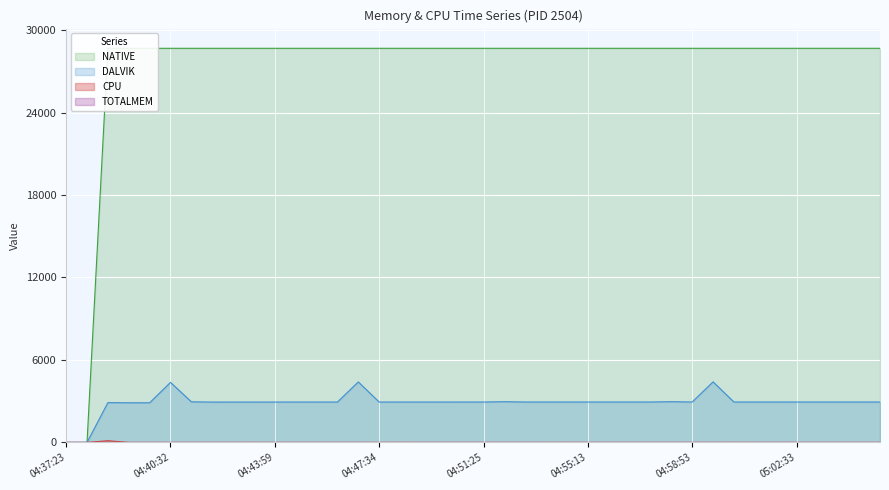

List the labels in order of DALVIK value, largest first.

04:59:37, 04:46:51, 04:40:32, 04:58:08, 04:52:10, 04:41:10, 04:52:57, 04:53:42, 04:54:28, 04:55:13, 04:55:56, 04:56:39, 04:57:24, 04:58:53, 05:00:21, 05:01:06, 05:01:49, 05:02:33, 05:03:17, 05:04:00, 05:04:44, 05:05:30, 04:51:25, 04:44:42, 04:45:25, 04:46:08, 04:48:17, 04:49:02, 04:49:50, 04:50:39, 04:43:59, 04:47:34, 04:42:28, 04:43:15, 04:41:46, 04:38:39, 04:39:53, 04:39:17, 04:37:23, 04:37:58